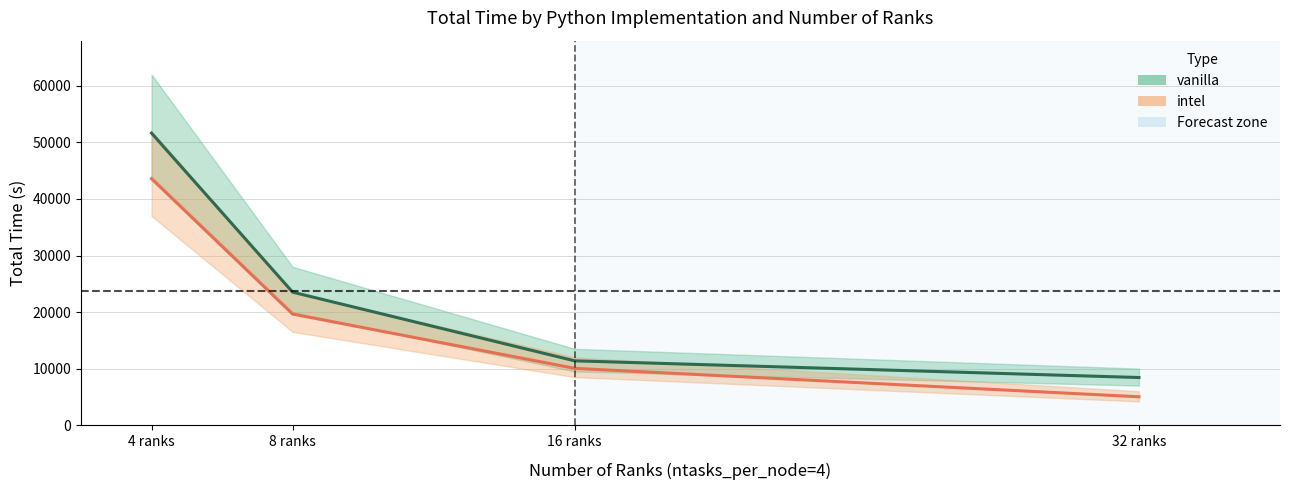

Which category has the lowest value across all series?

32 ranks